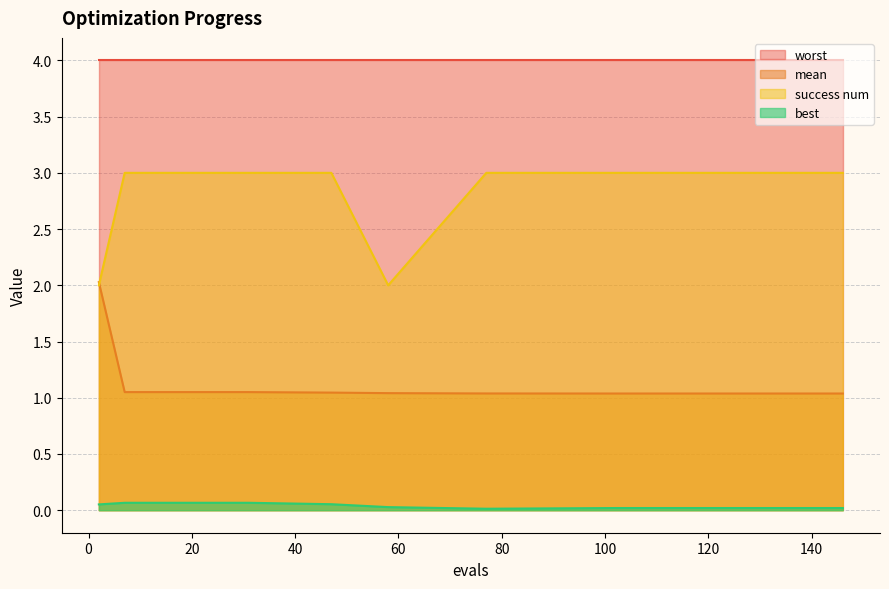

True or false: success num has a value of 2.1 at 130.

False